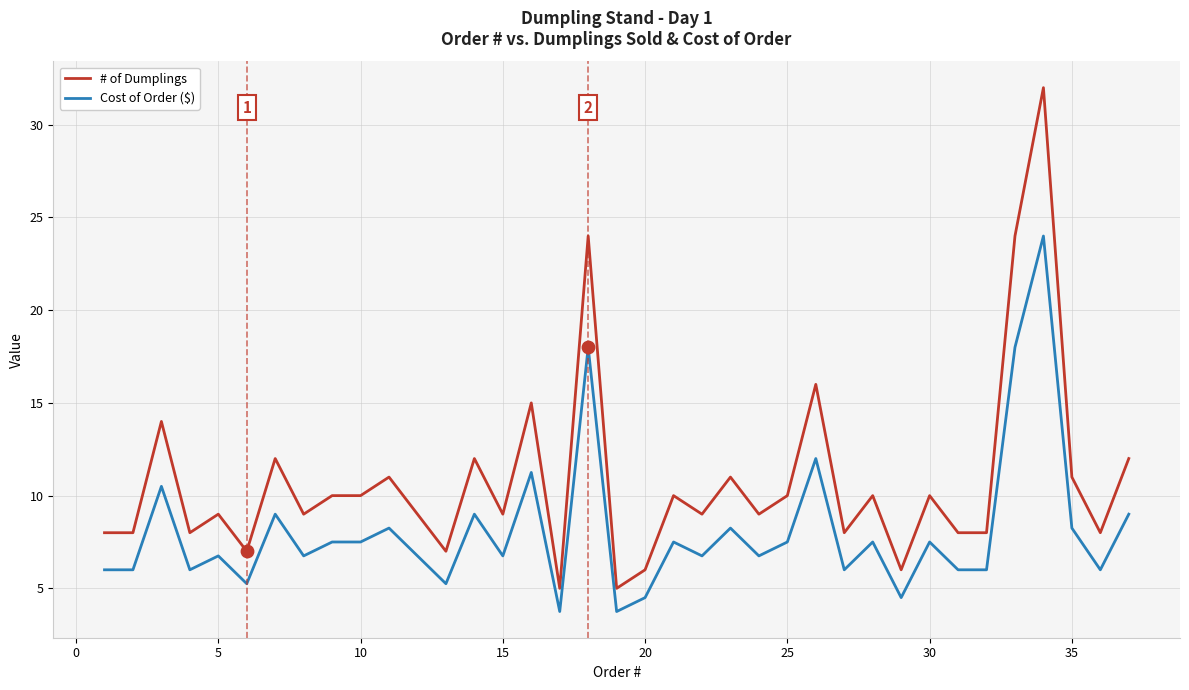

Which series has the widest spread of values?

# of Dumplings